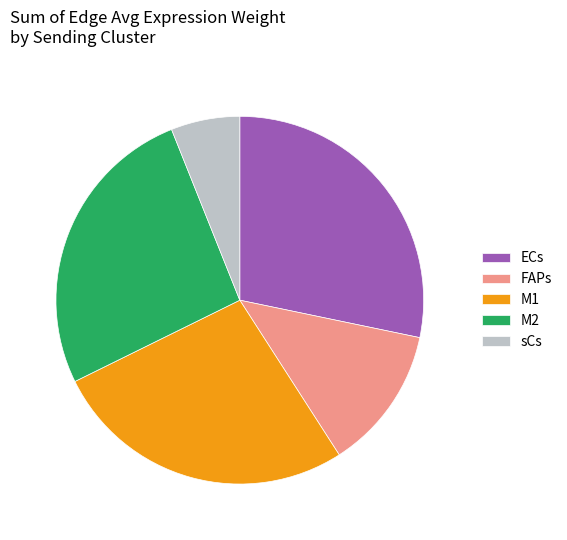

What is the smallest slice in the pie chart?

sCs